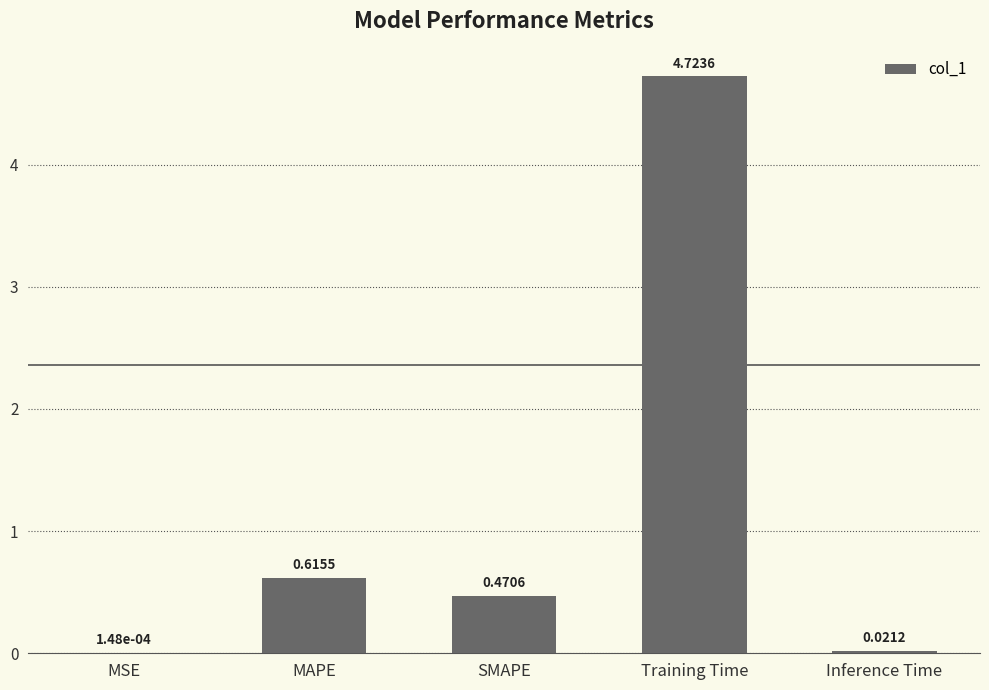

Which category has the highest value across all series?

Training Time